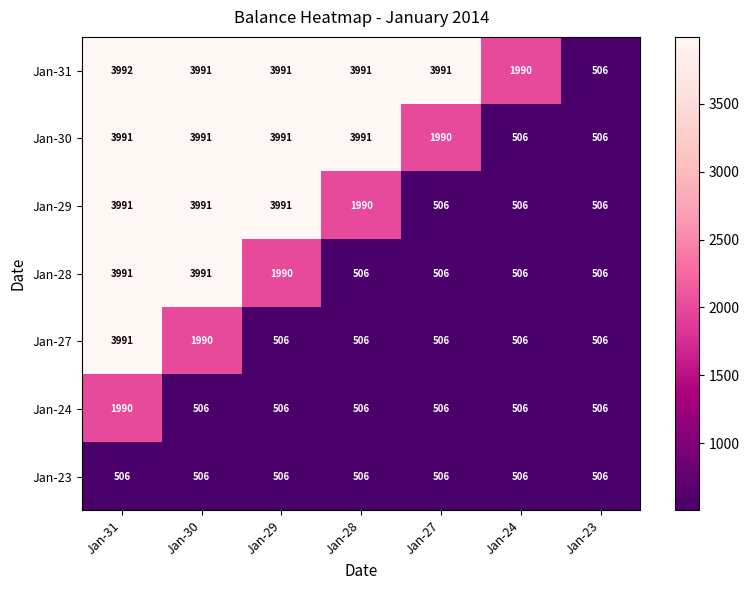

Which series has the largest total across all categories?

Jan-31